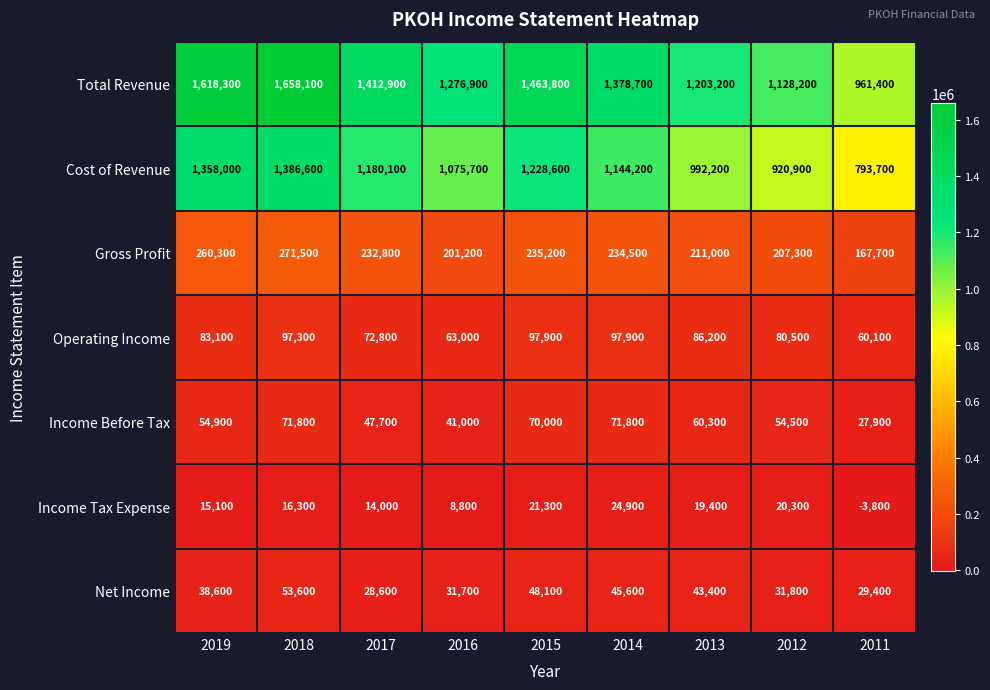

Is it true that Income Tax Expense equals 21300 at 2015?

True